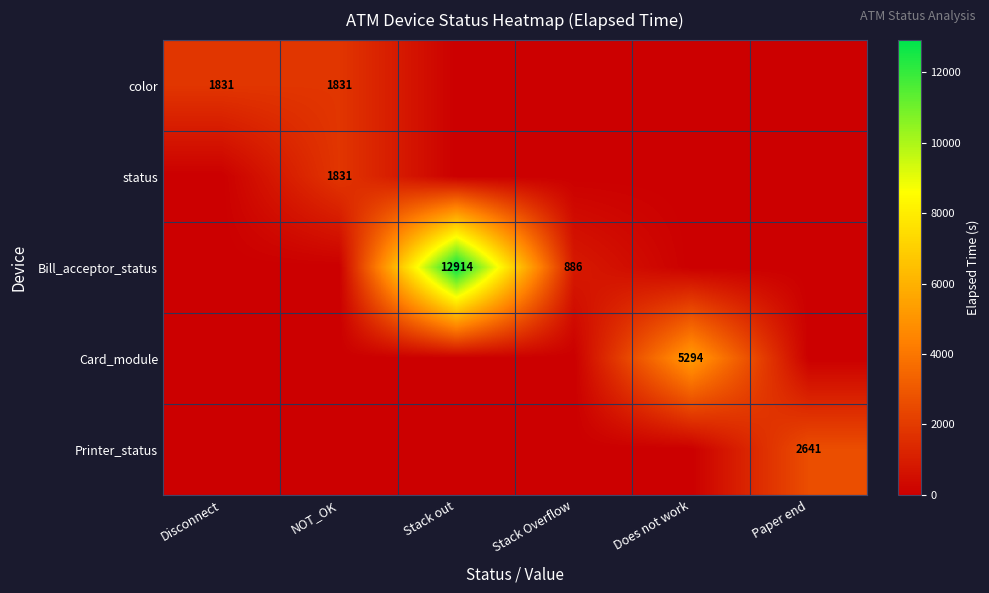

At how many categories does at least one series exceed 3531?

2